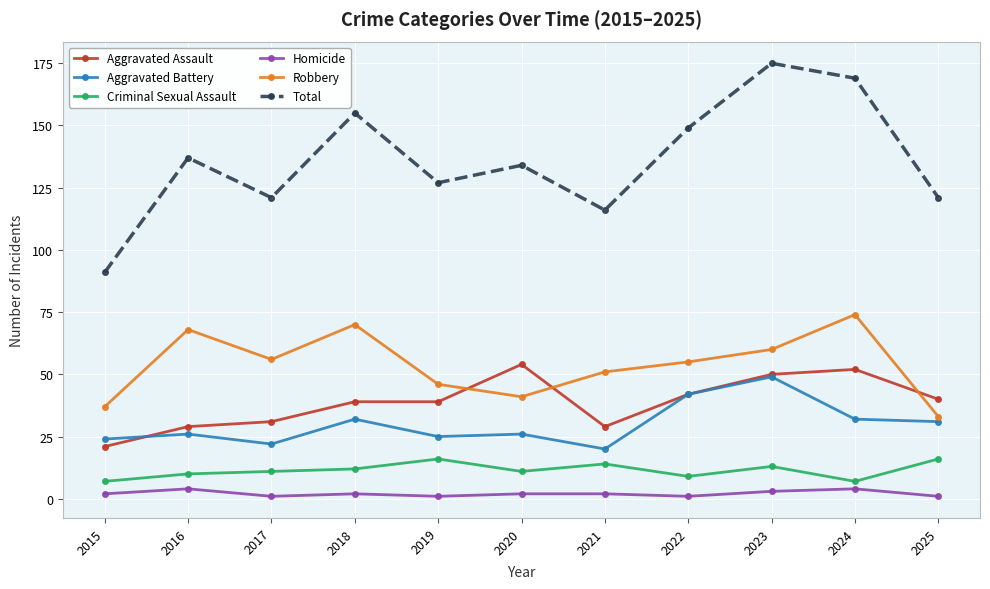

How many interior local valleys does the Total series have?

3